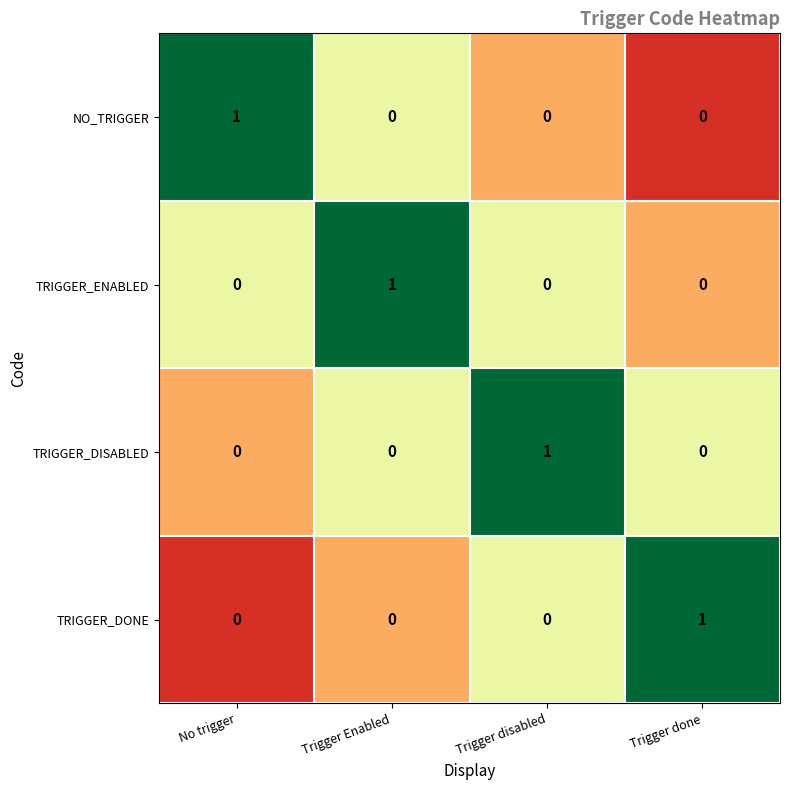

Reading right to left, transcribe all the data shown in this chart.

NO_TRIGGER: 0	0	0	1
TRIGGER_ENABLED: 0	0	1	0
TRIGGER_DISABLED: 0	1	0	0
TRIGGER_DONE: 1	0	0	0